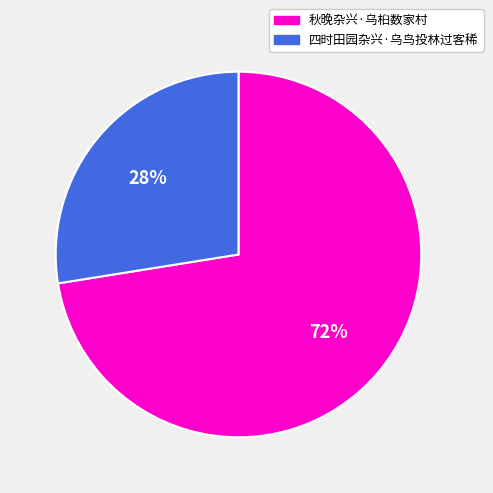

Do 秋晚杂兴·乌桕数家村 and 四时田园杂兴·乌鸟投林过客稀 together represent more than half of the pie?

Yes